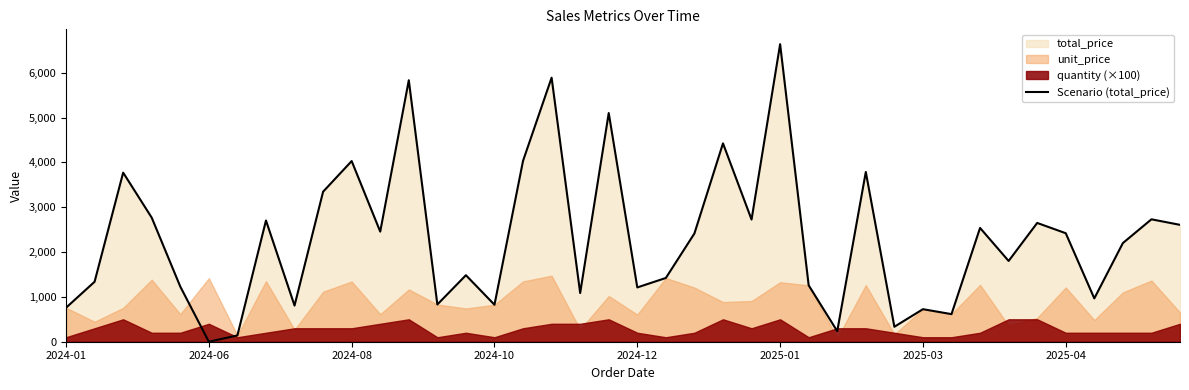

What is the sum of all values?

92112.4